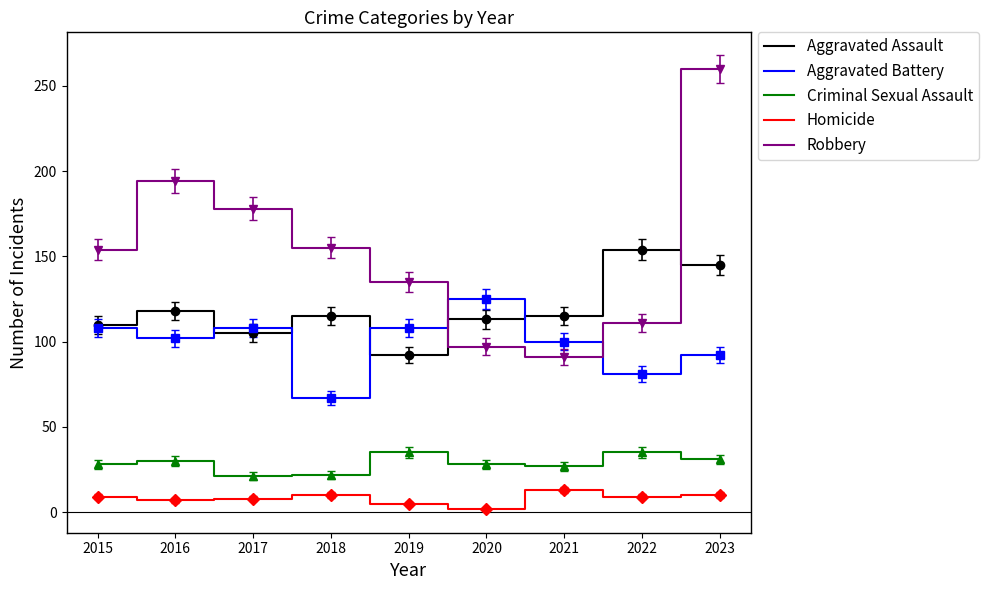

What is the spread (max minus min) of values at 2023?

250